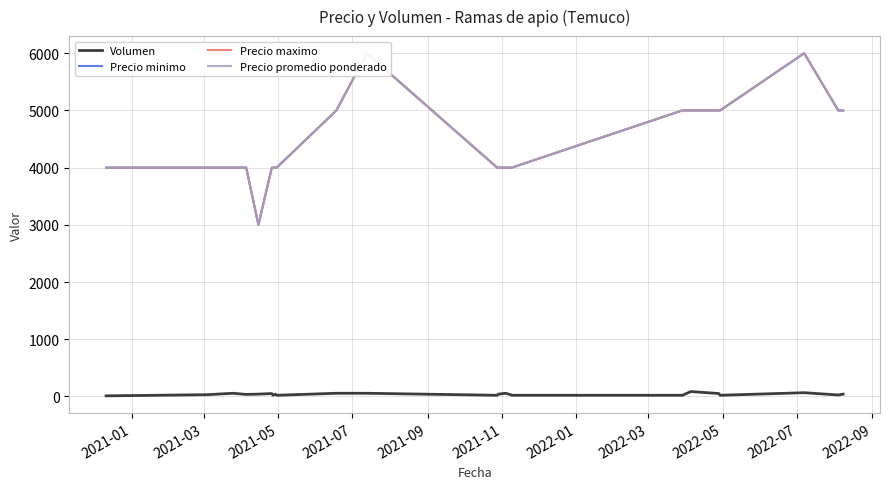

How many interior local valleys does the Precio maximo series have?

1